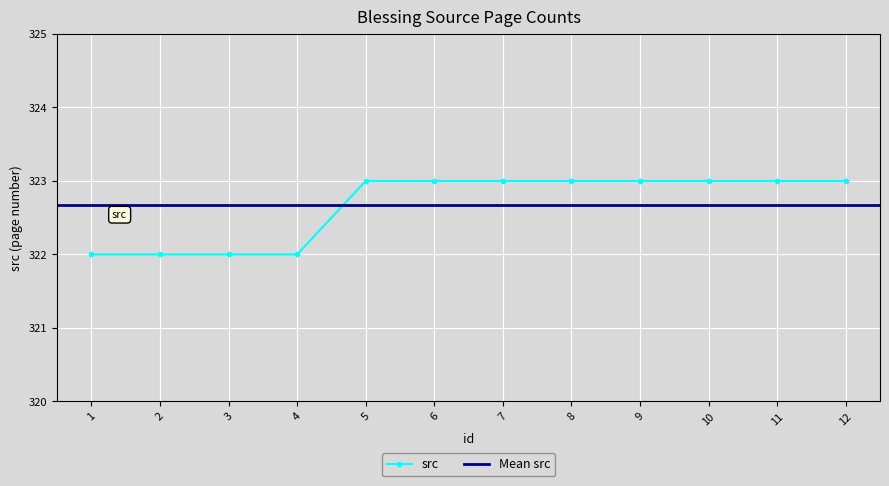

What is the approximate value at 7?

323